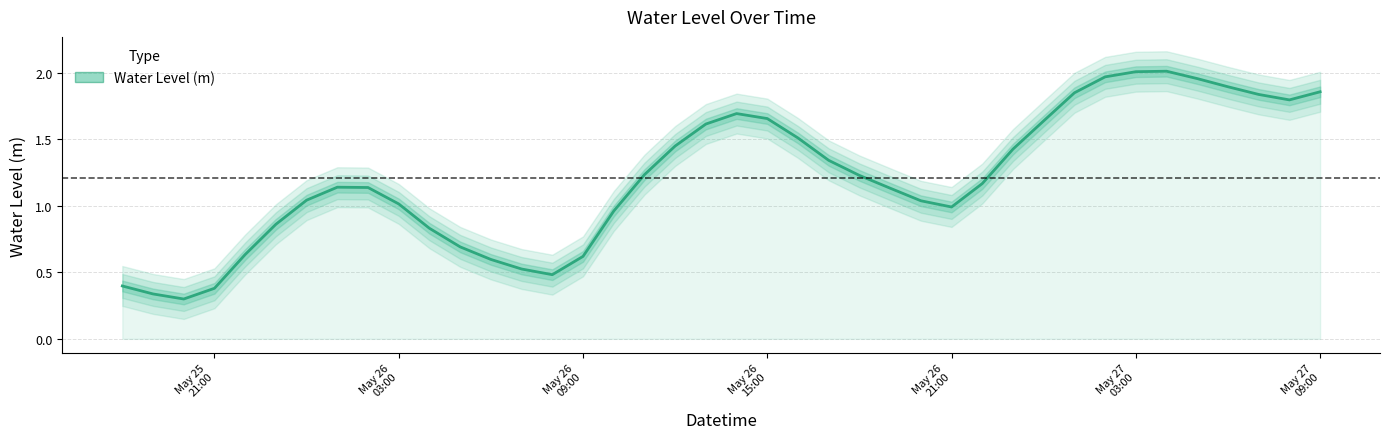

How many points are lower than both their immediate neighbors (excluding endpoints)?

4